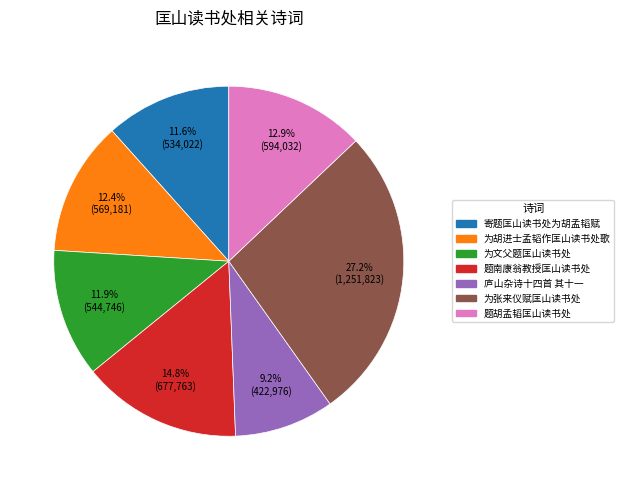

What percentage is NOT represented by 题南康翁教授匡山读书处?

85.2%